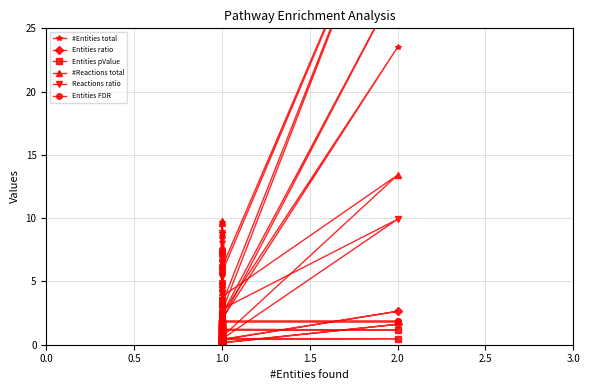

True or false: #Entities total has more than 0 points higher than both neighbors.

True